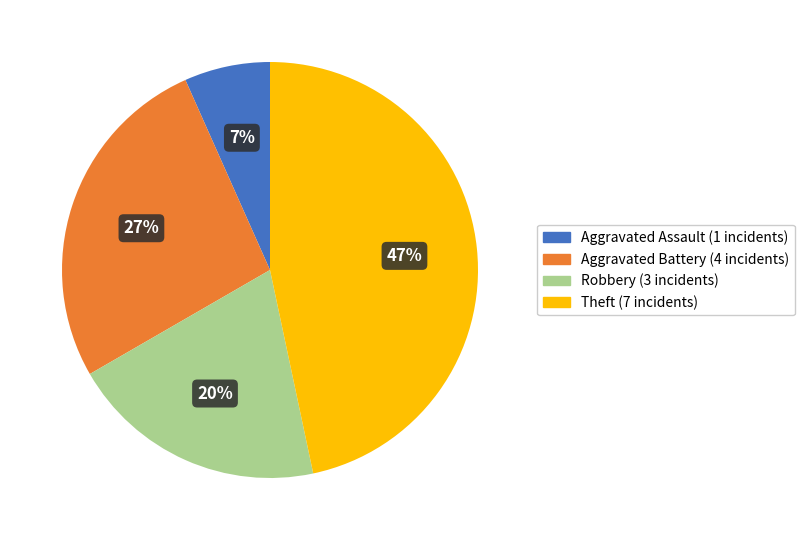

True or false: Robbery accounts for 20% of the total.

True